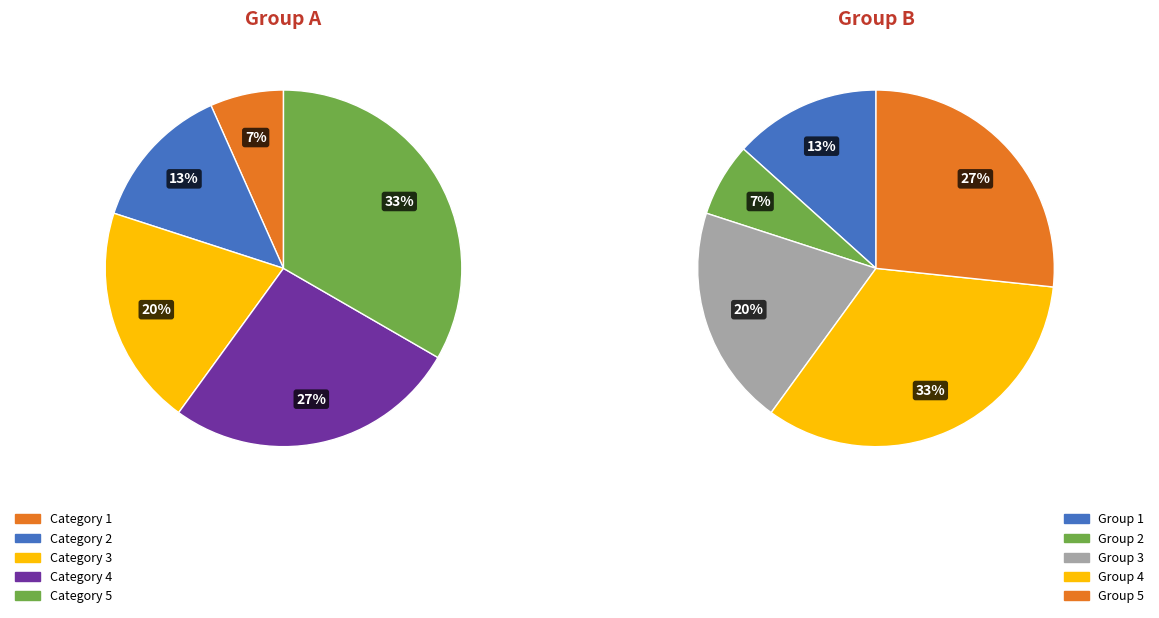

Is there a majority slice in this chart?

No